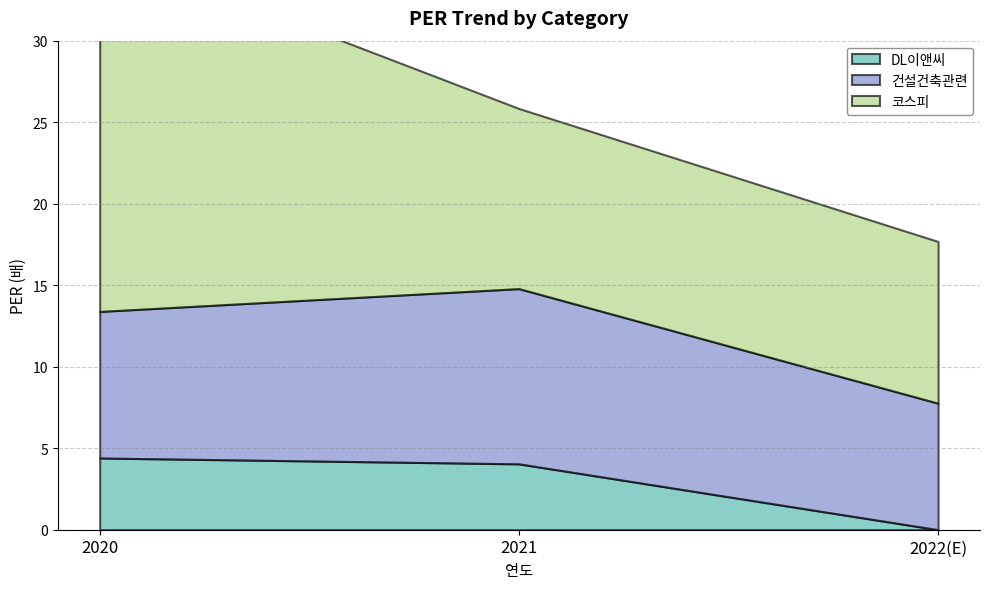

List the series in order of their overall mean, highest first.

코스피, 건설건축관련, DL이앤씨